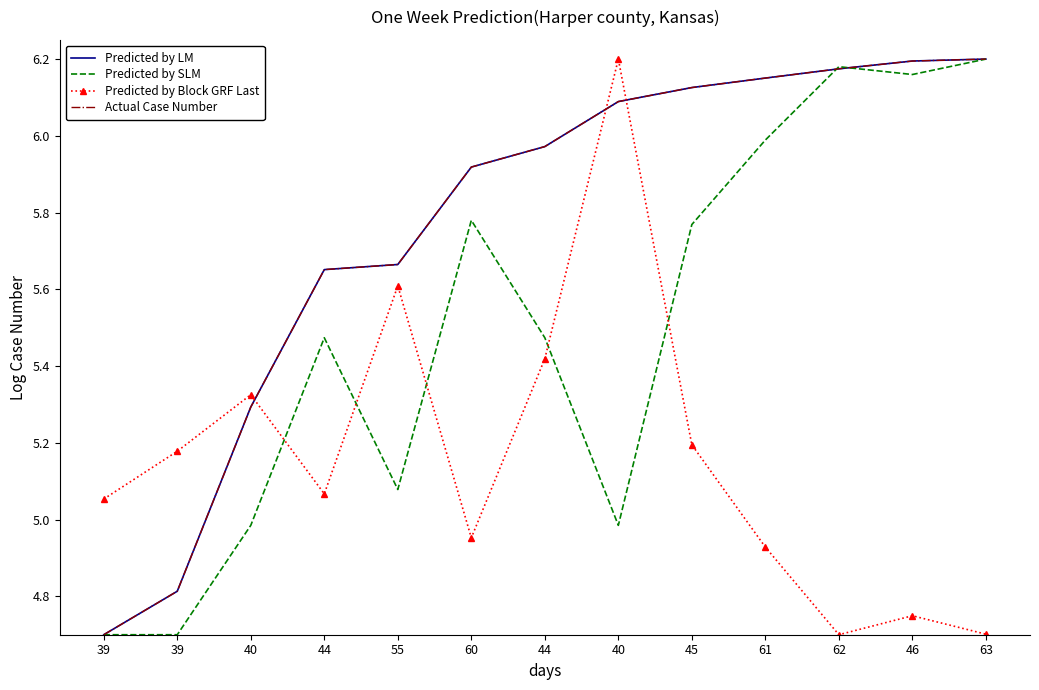

How many intersections are there between Actual Case Number and Predicted by Block GRF Last?

3